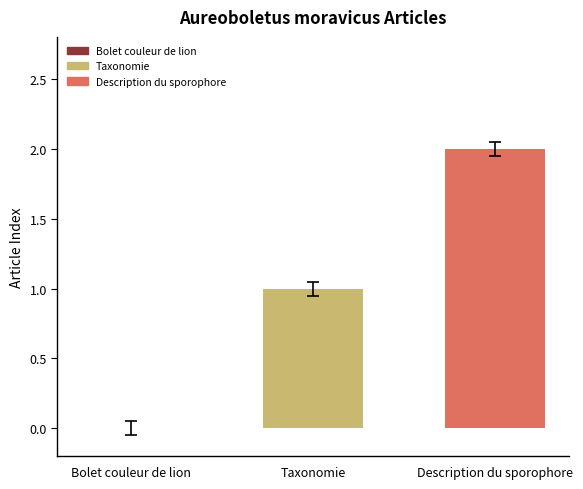

Count the number of categories in the chart.

1